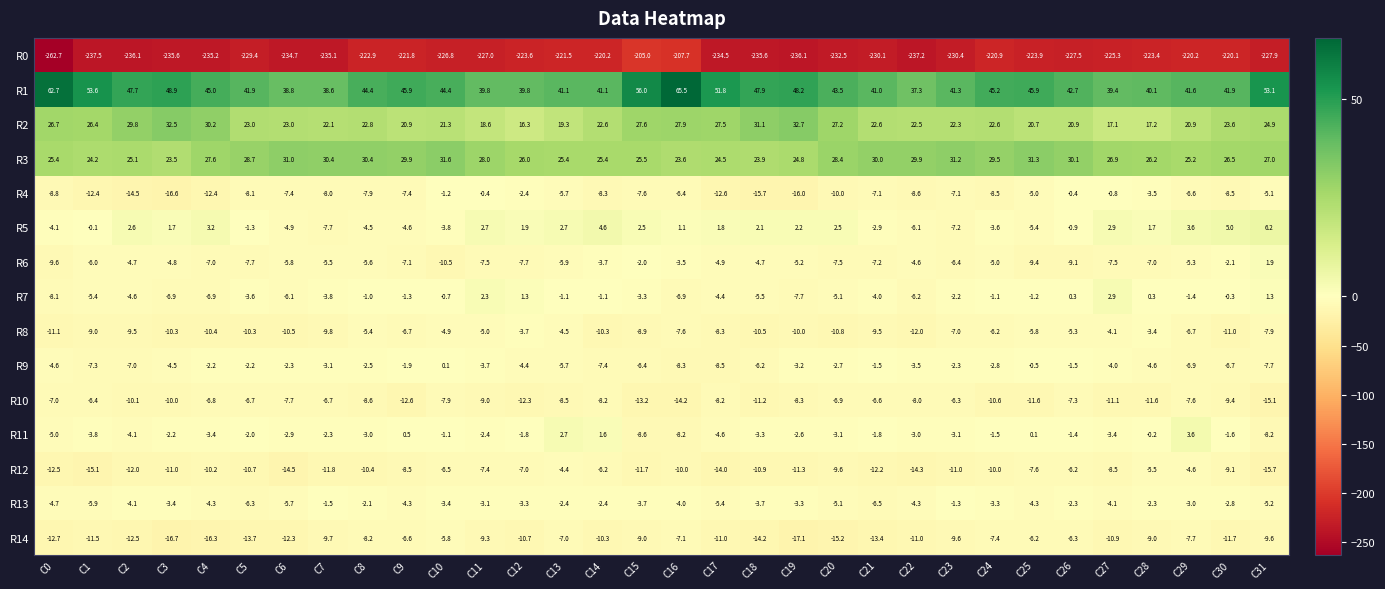

How many data points does each series have?

32